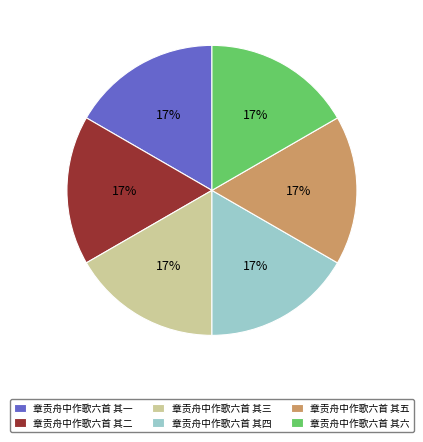

Is the sum of 章贡舟中作歌六首 其二 and 章贡舟中作歌六首 其四 greater than half?

No